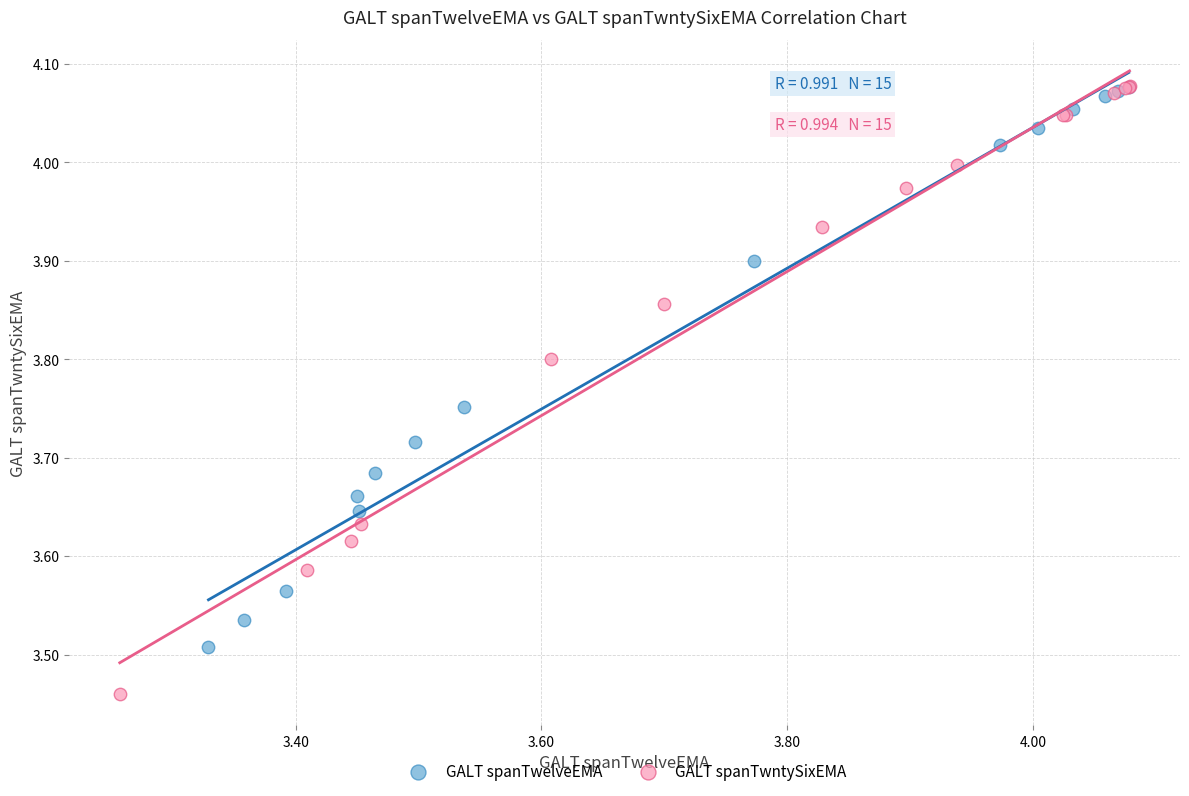

Which series has the widest spread of Y values?

GALT spanTwntySixEMA